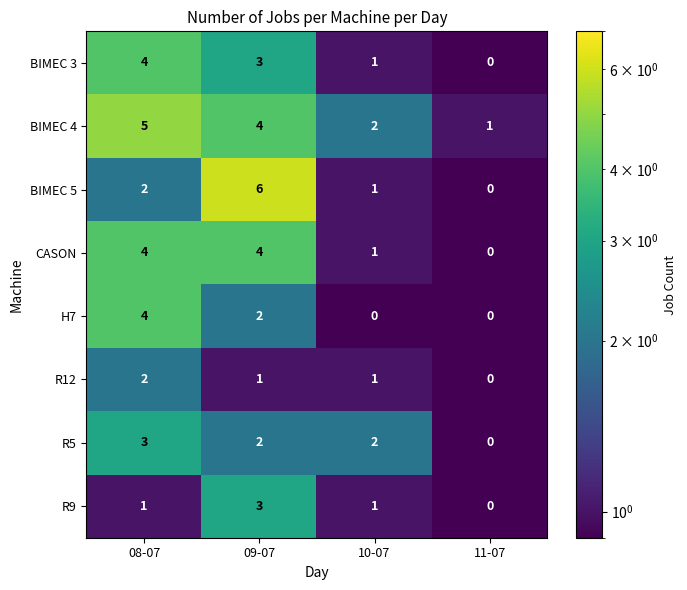

Count the H7 values in the range 0 to 4.

4